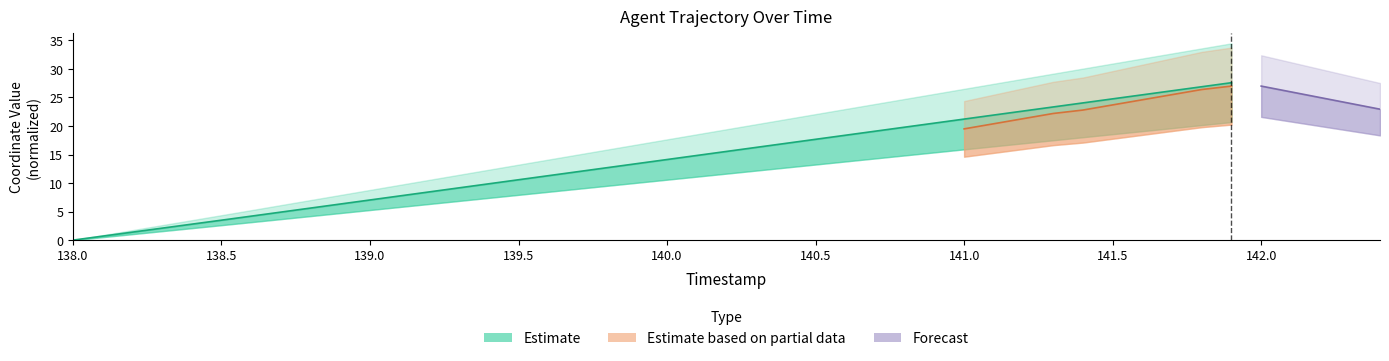

Where does the data first go above 14?

140.0